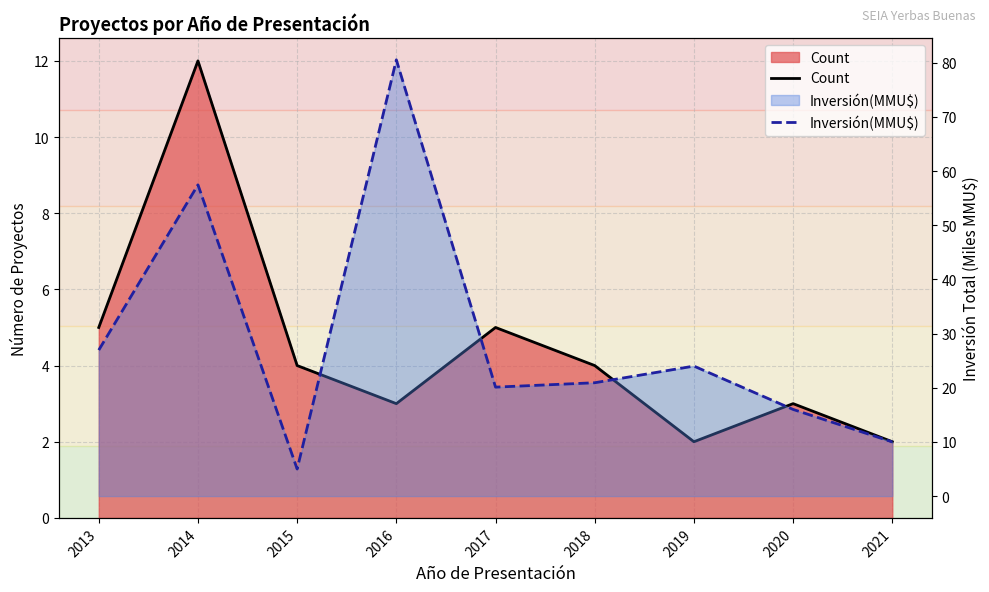

Rank the series by their average value, from lowest to highest.

Count, Inversión(MMU$)